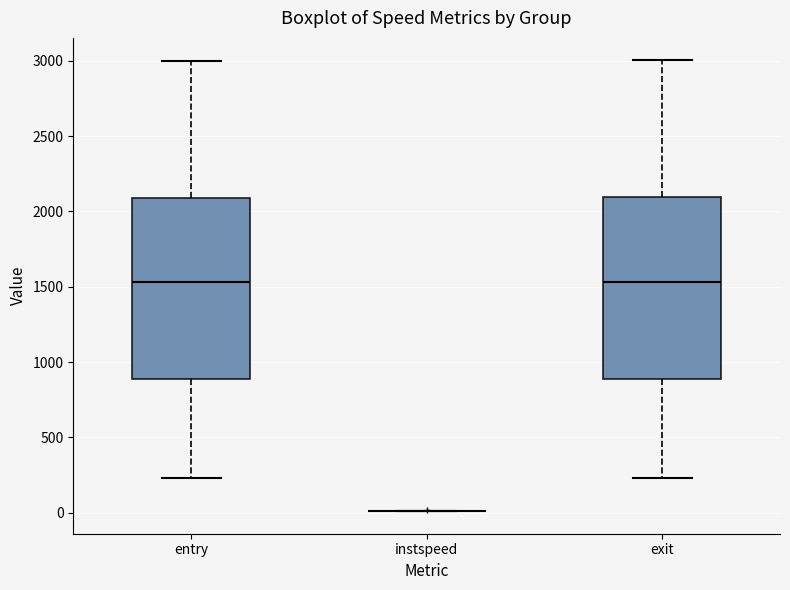

Reading left to right, transcribe this box plot: for each box, give where its median line is, the range the box spans, and where its two whiskers end, as read against the y-axis. The values are not printed on the chart, so give them approximately, as read against the axis.

entry: median 1550, box 900 to 2100, whiskers 250 to 3000
instspeed: box collapsed to a line at 0, whiskers 0 to 0
exit: median 1550, box 900 to 2100, whiskers 250 to 3000